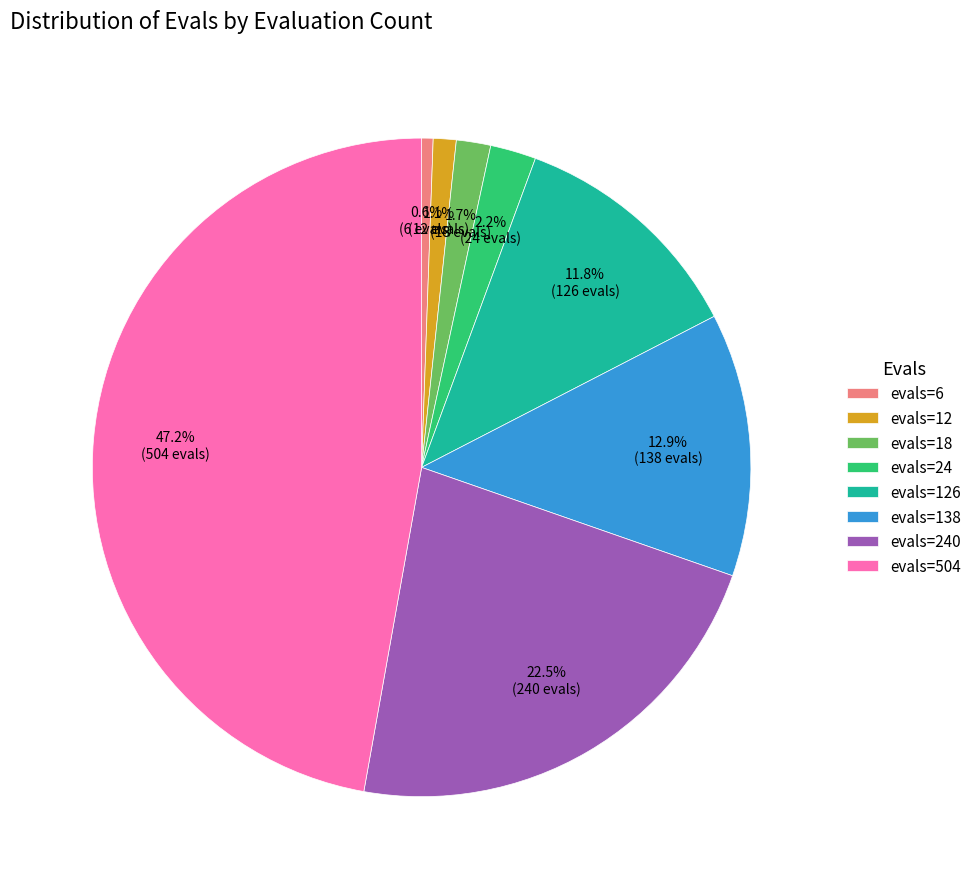

How many segments does this pie chart have?

8